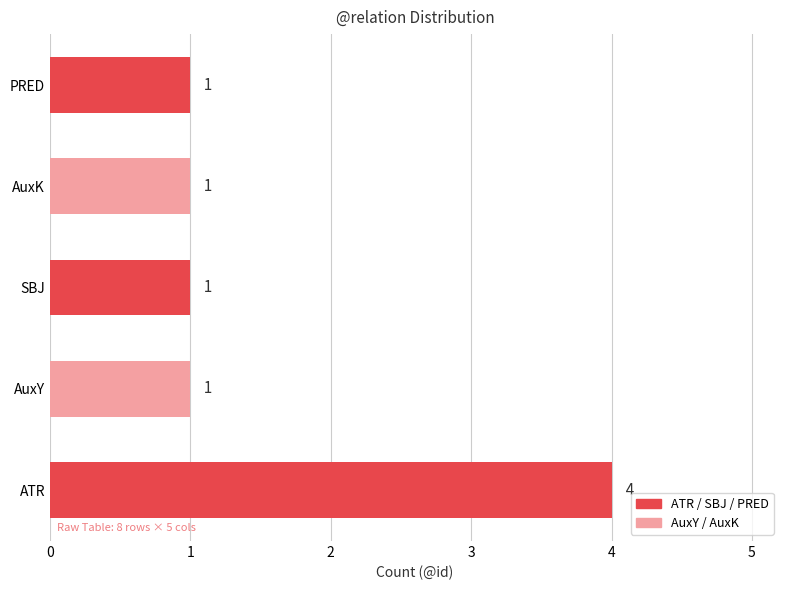

What is the greatest value displayed?

4